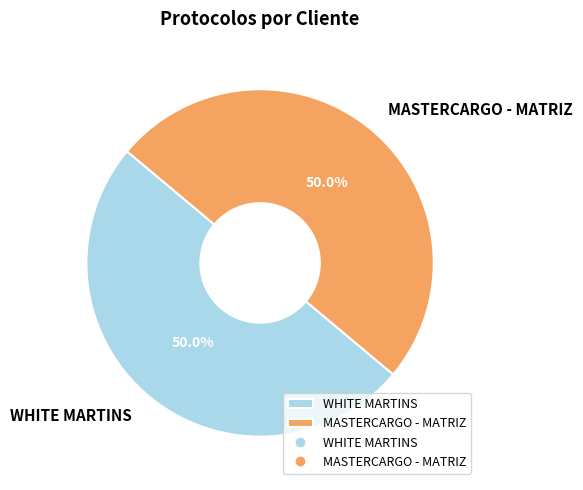

Combined, do MASTERCARGO - MATRIZ and WHITE MARTINS account for over 50%?

Yes